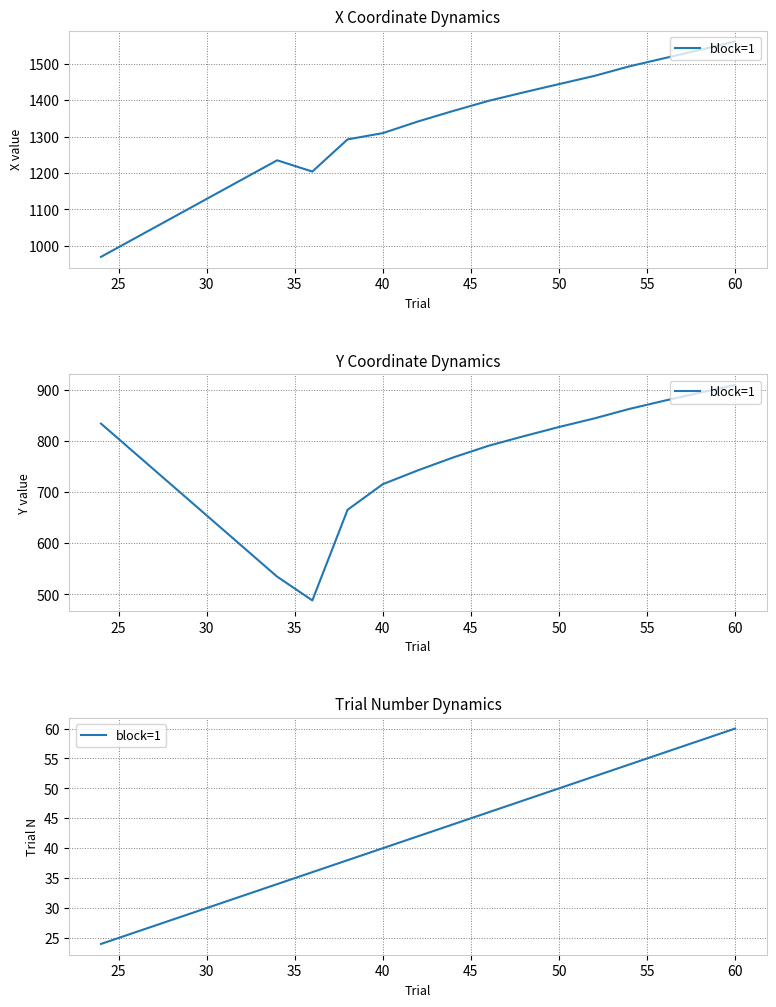

Where is the data nearest to the value 42?

45